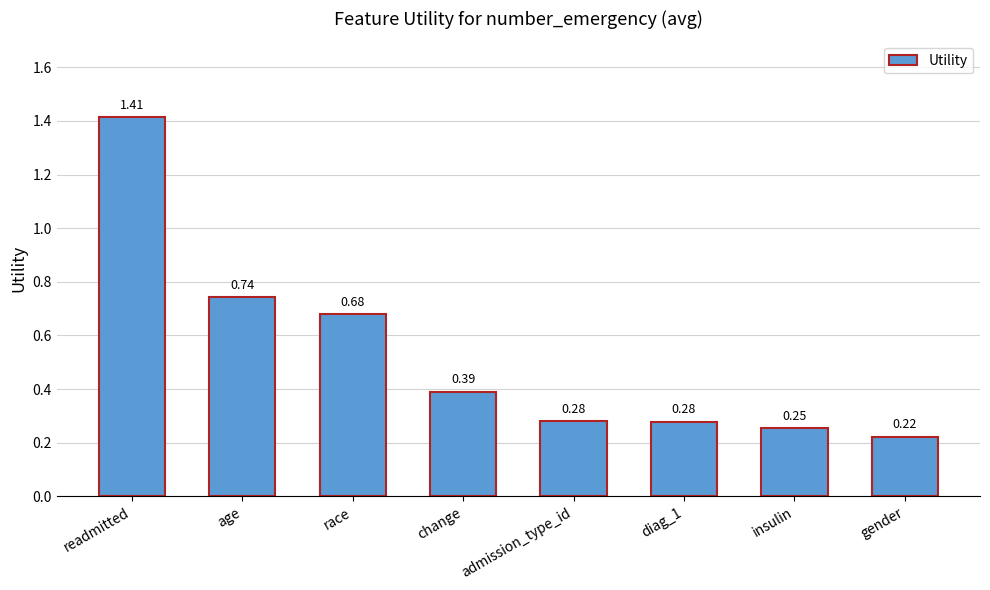

What is the change in value from race to gender?

-0.5